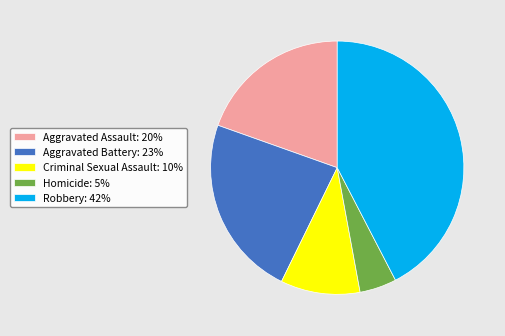

Approximately how many times larger is the value at Aggravated Assault compared to Homicide?

4.2